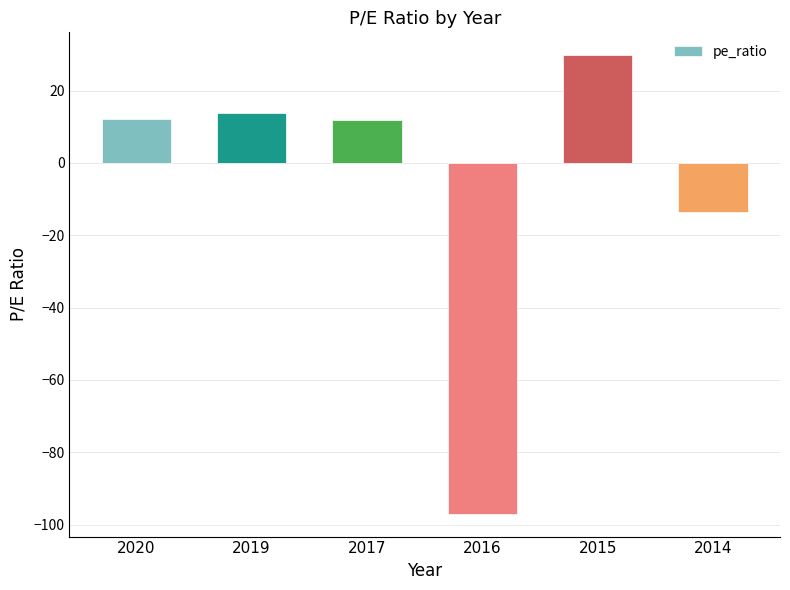

Between 2017 and 2015, which is larger?

2015